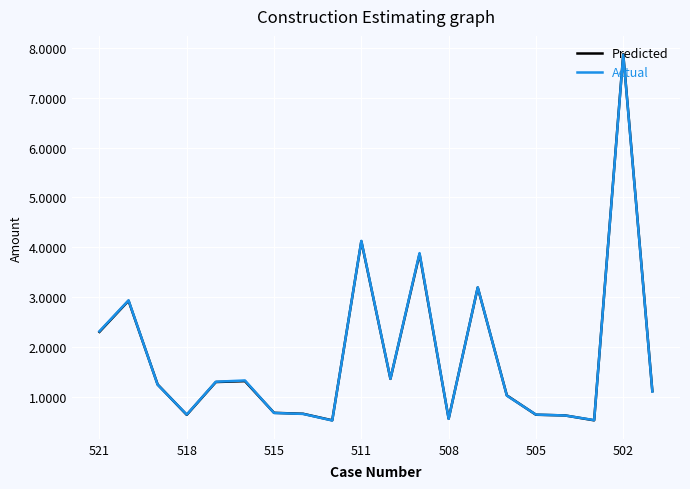

Which series has the largest range (max minus min)?

Predicted